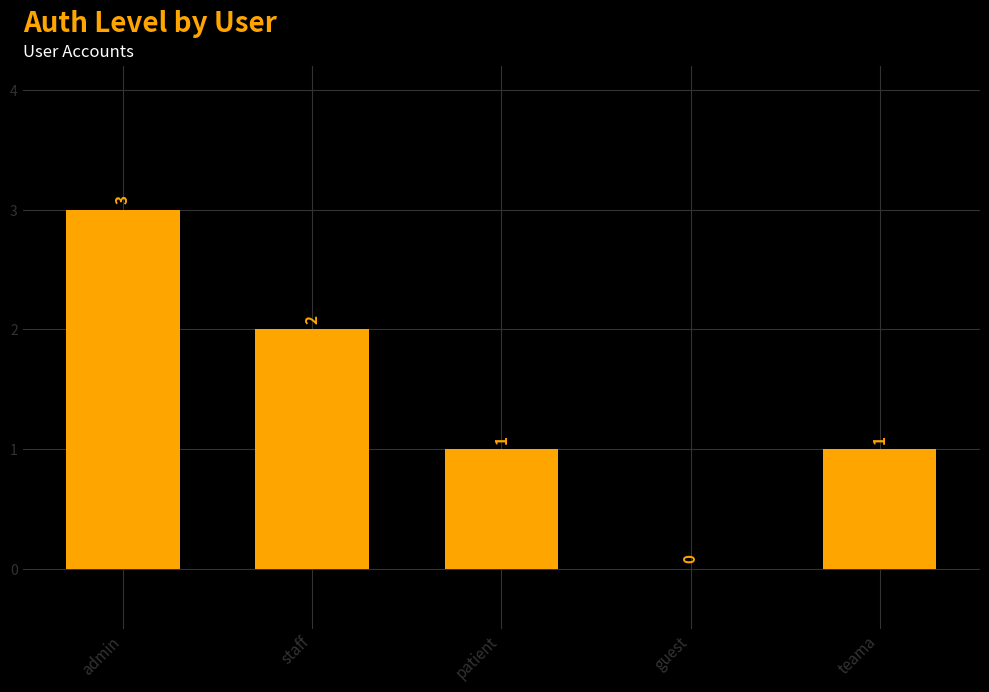

What is the average value?

1